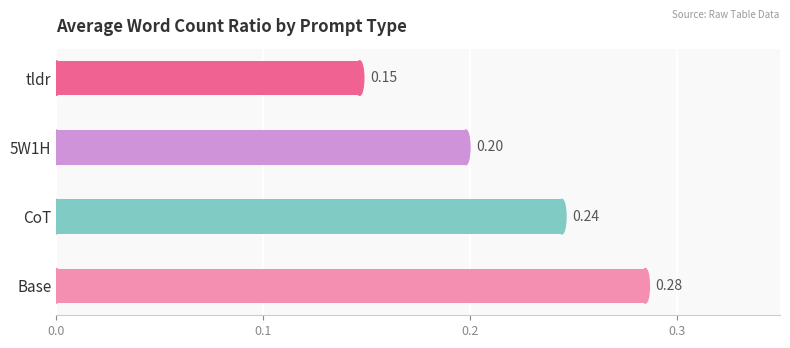

Rank the categories by value from lowest to highest.

tldr, 5W1H, CoT, Base